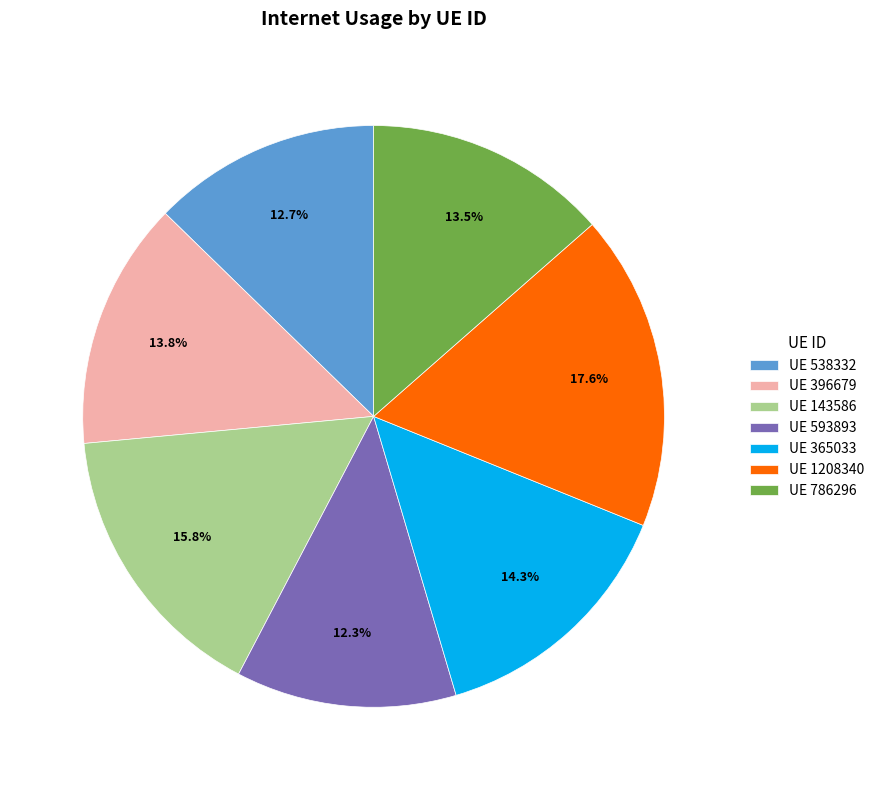

Which has a higher value, UE 1208340 or UE 593893?

UE 1208340